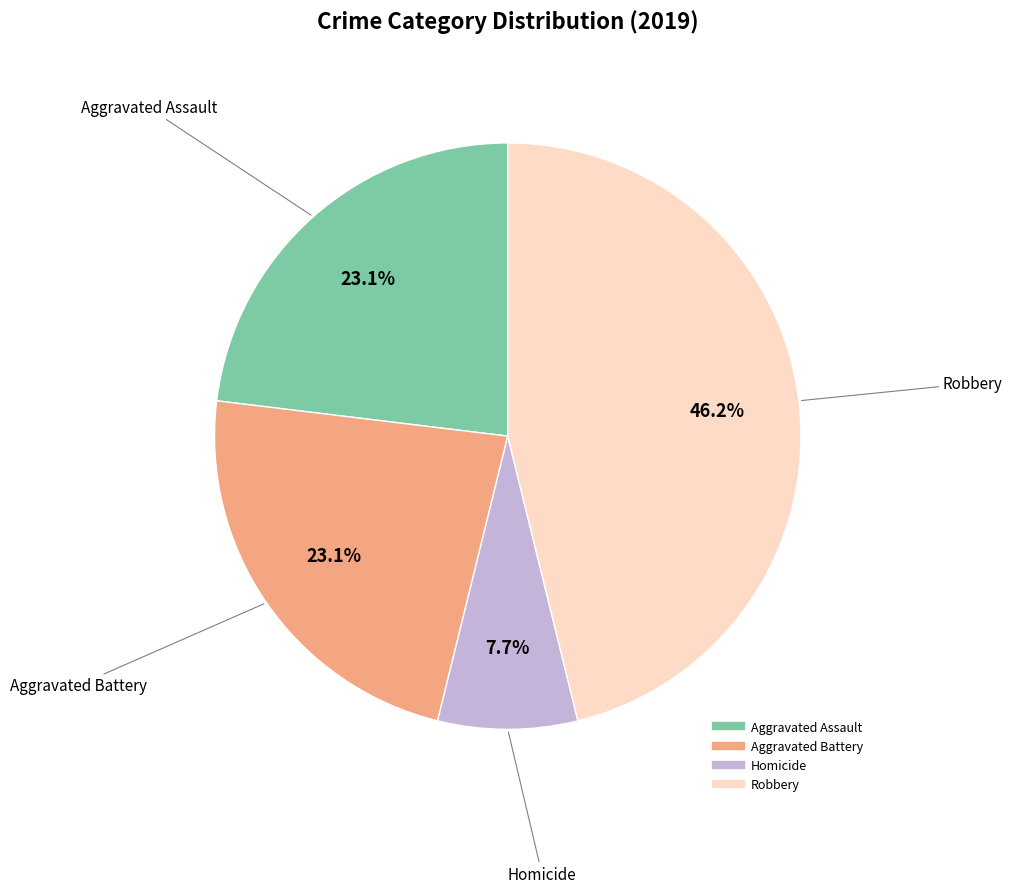

Is there any slice that represents more than half of the pie?

No